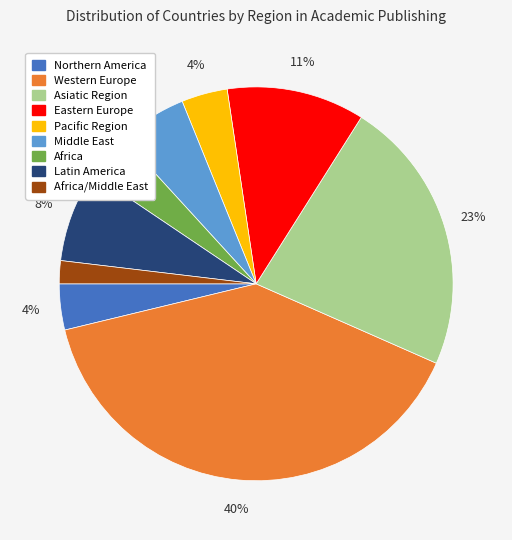

To the nearest percent, what is the difference between the Eastern Europe and Western Europe slice percentages?

28%